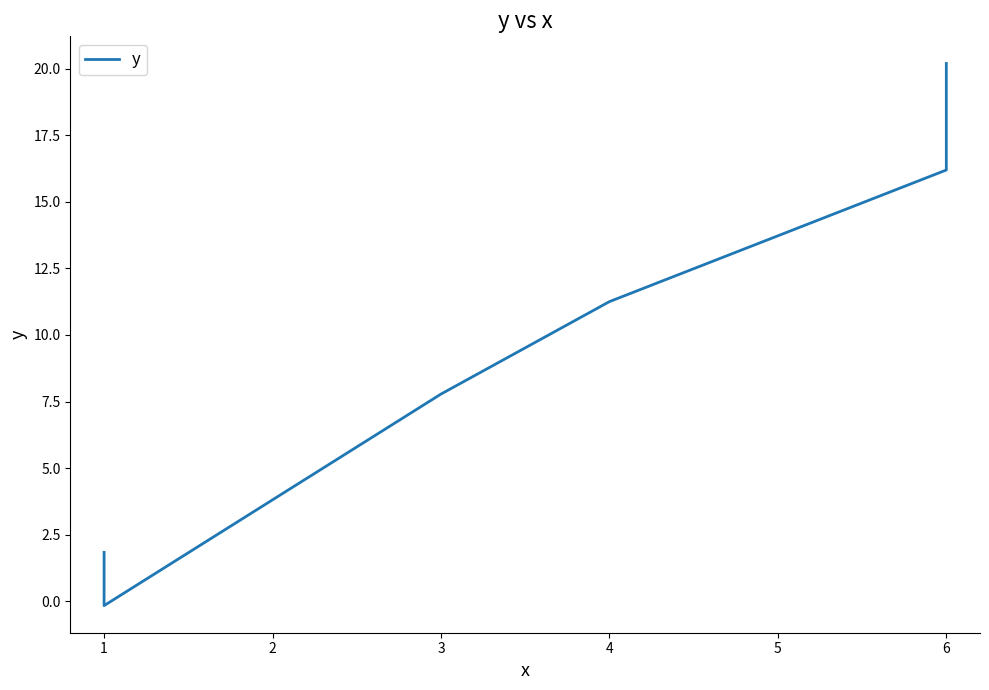

What is the smallest value displayed?

-0.2